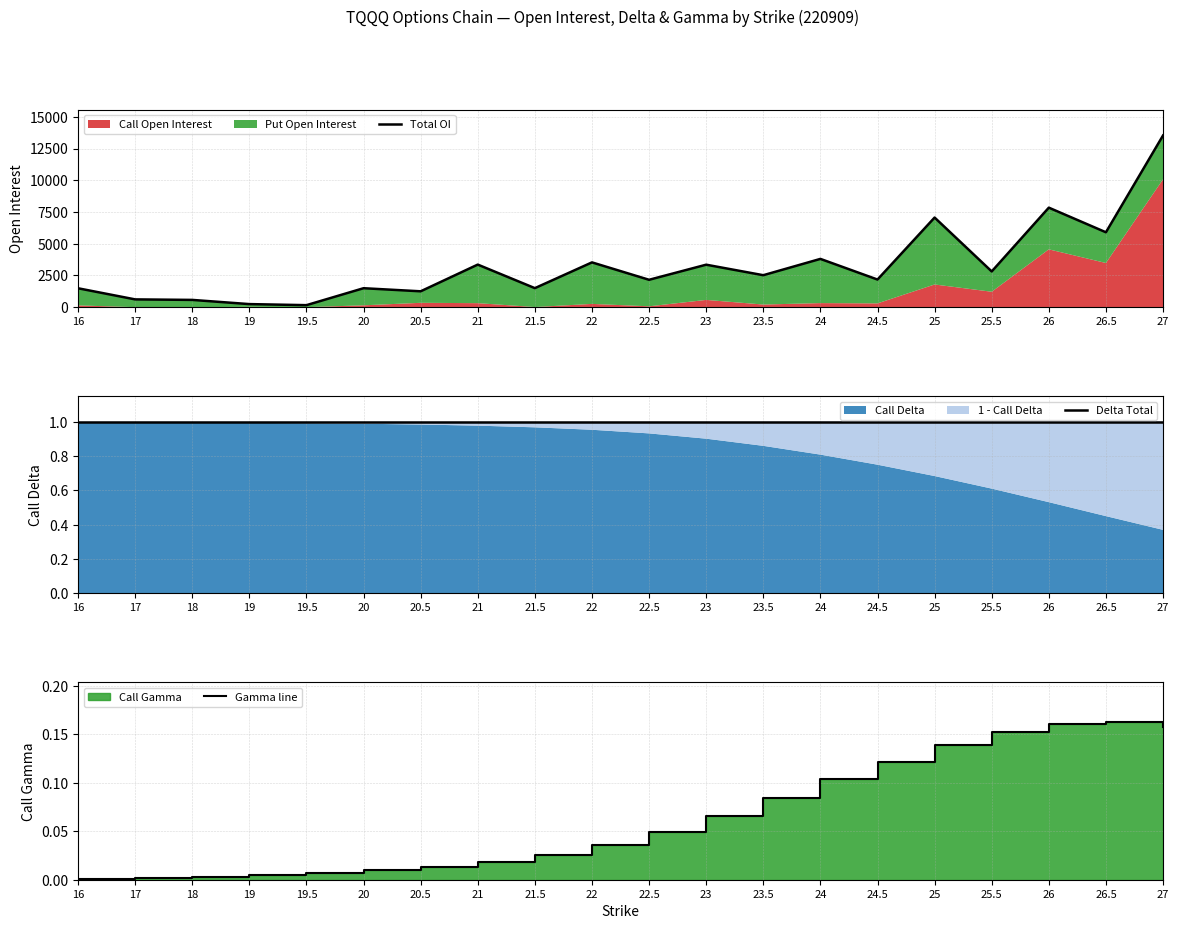

True or false: Total OI and Delta Total intersect in this chart.

False